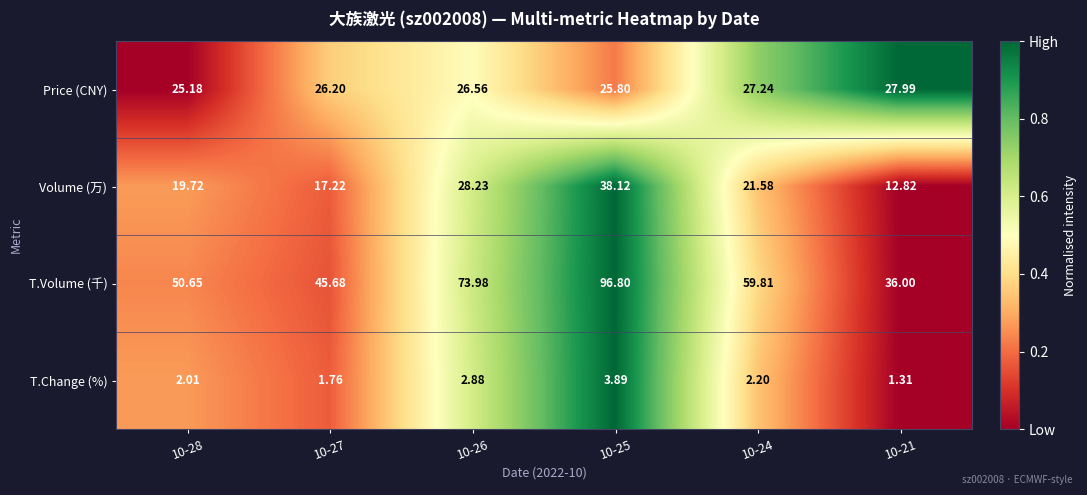

Which series has the largest total across all categories?

T.Volume (千)